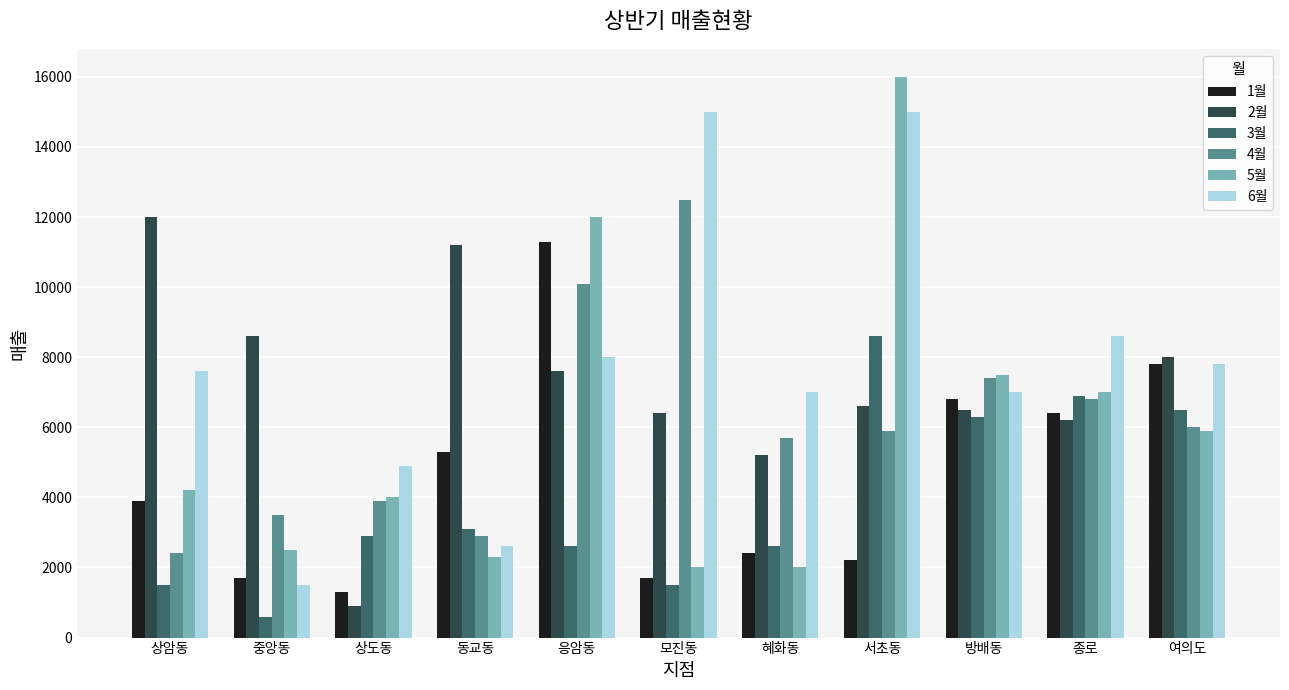

List the series in order of their peak value, lowest first.

3월, 1월, 2월, 4월, 6월, 5월